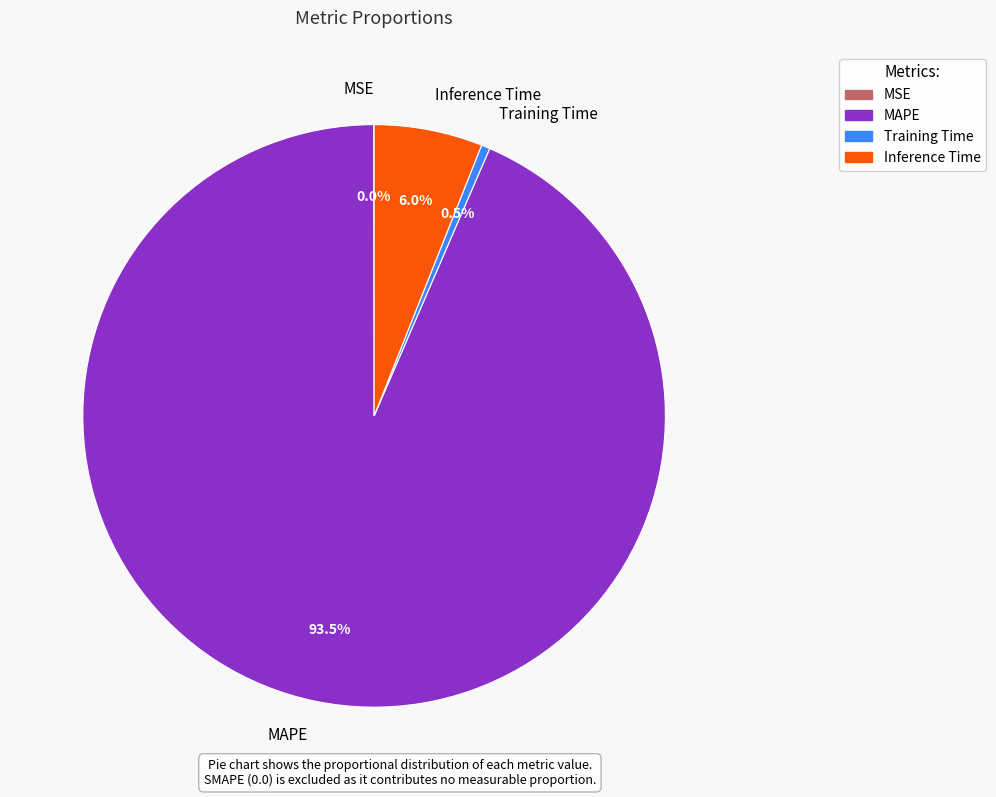

To the nearest percent, what portion does Inference Time represent?

6%